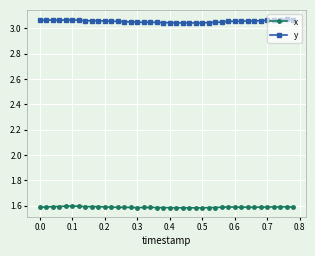

What are all the series names shown in the legend?

x, y